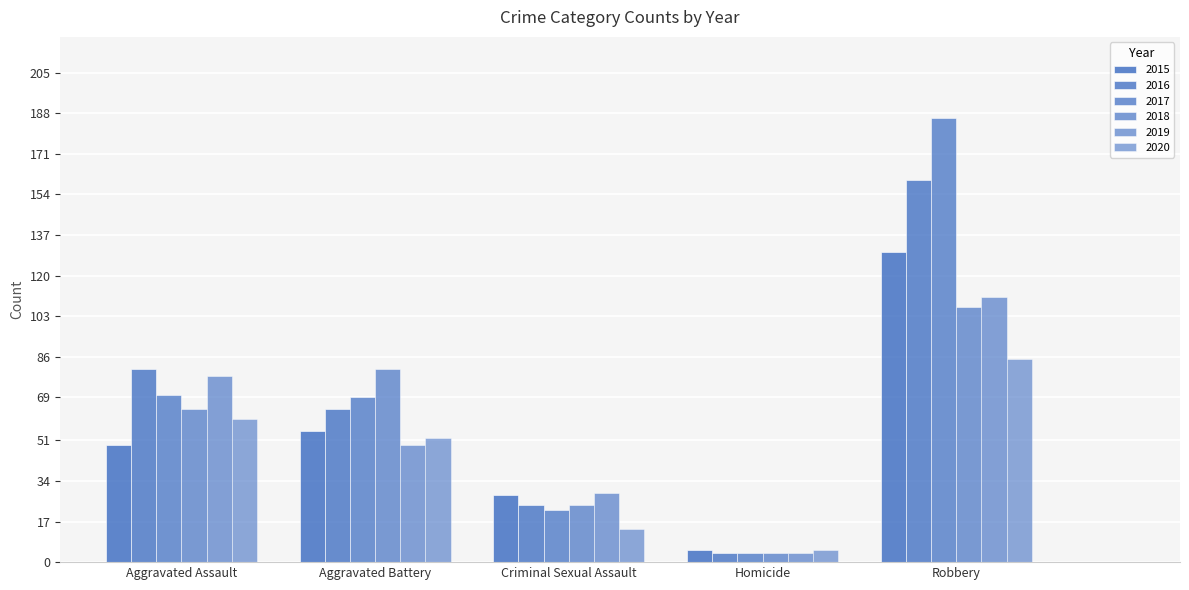

The 2020 series shows 38 at Robbery. True or false?

False